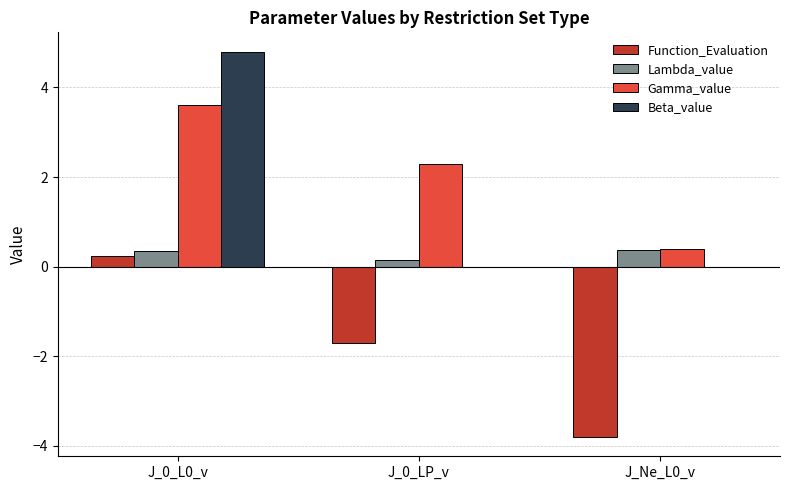

Is it true that Gamma_value equals 2.3 at J_0_LP_v?

True